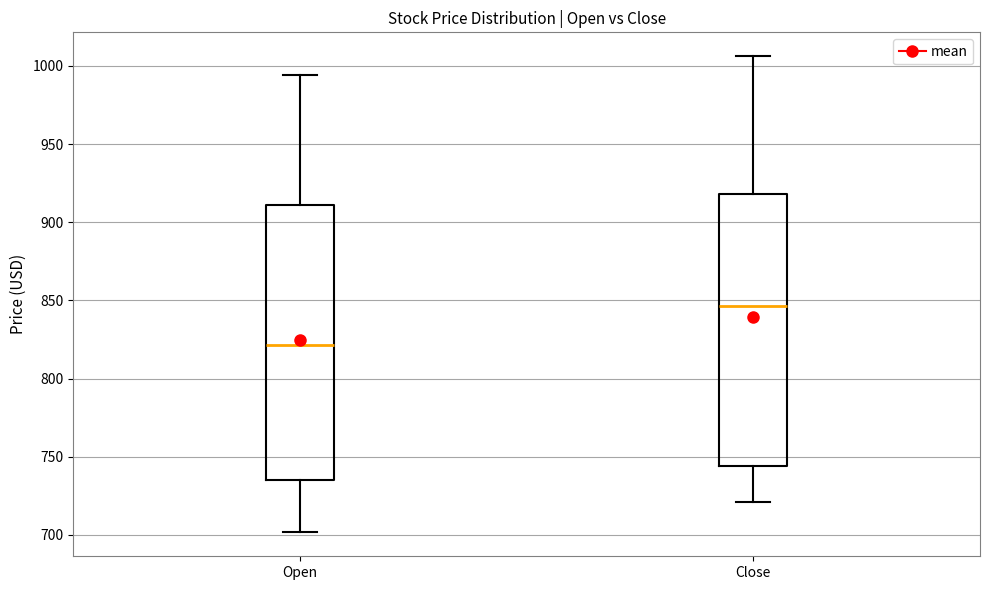

Reading left to right, transcribe this box plot: for each box, give where its median line is, the range the box spans, and where its two whiskers end, as read against the y-axis. The values are not printed on the chart, so give them approximately, as read against the axis.

Open: median 820, box 735 to 910, whiskers 700 to 995
Close: median 845, box 745 to 920, whiskers 720 to 1005